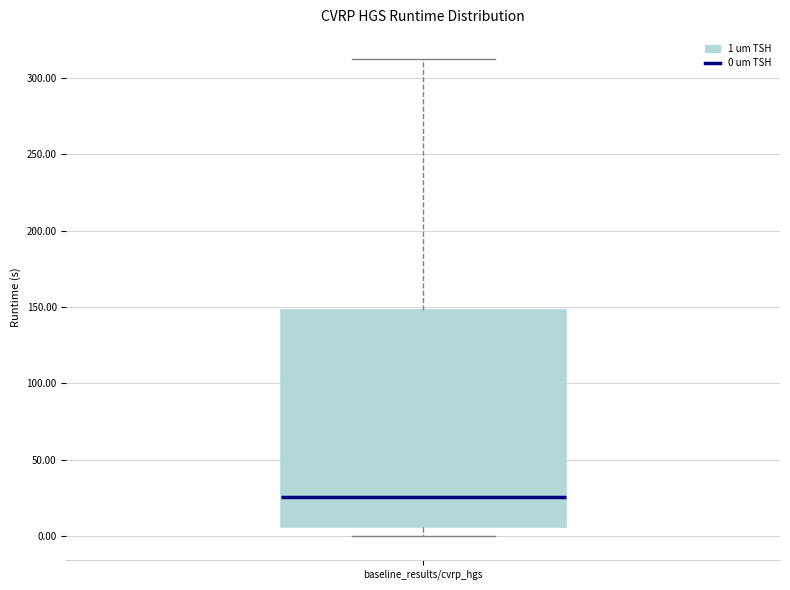

Where does the median line of the box for baseline_results/cvrp_hgs sit on the y-axis? The values are not printed on the chart, so give them approximately, as read against the axis.

25